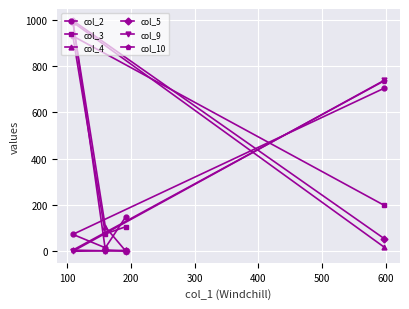

Which series has the widest spread of values?

col_5